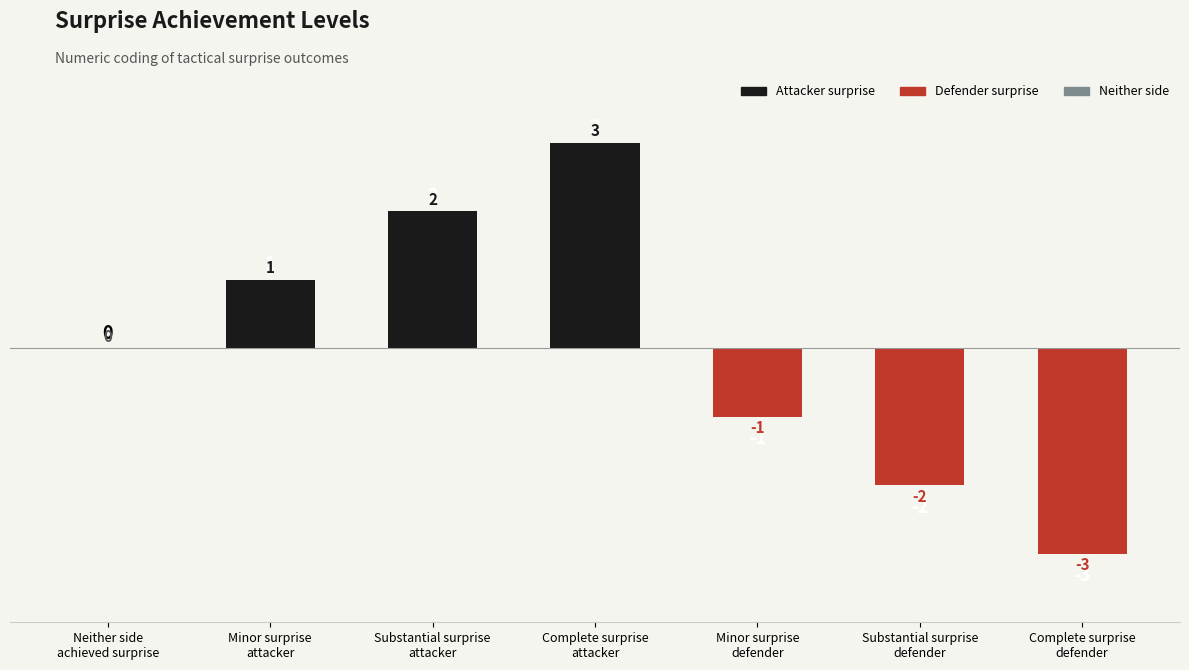

Is the value of Attacker surprise at Minor surprise
attacker greater than the value of Defender surprise at Neither side
achieved surprise?

Yes